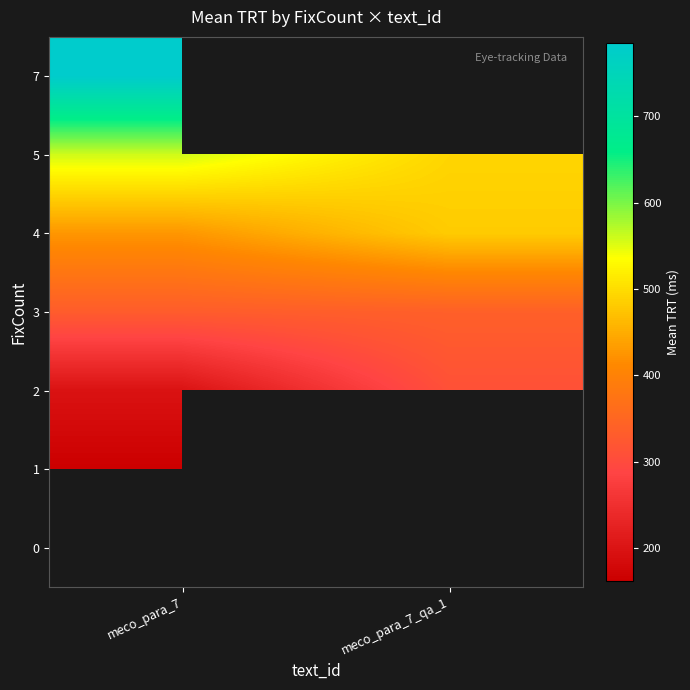

Which category has the highest value in the 5 series?

meco_para_7